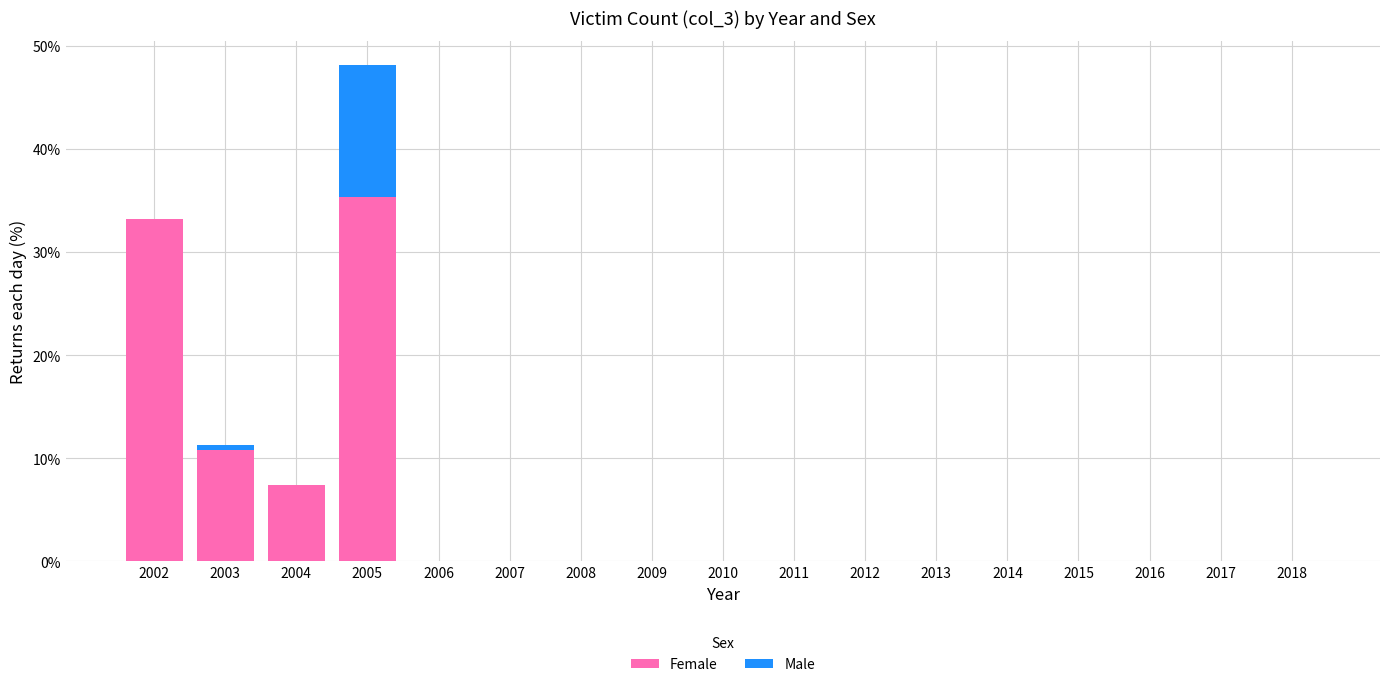

True or false: Female has a value of 35.4 at 2005.

True